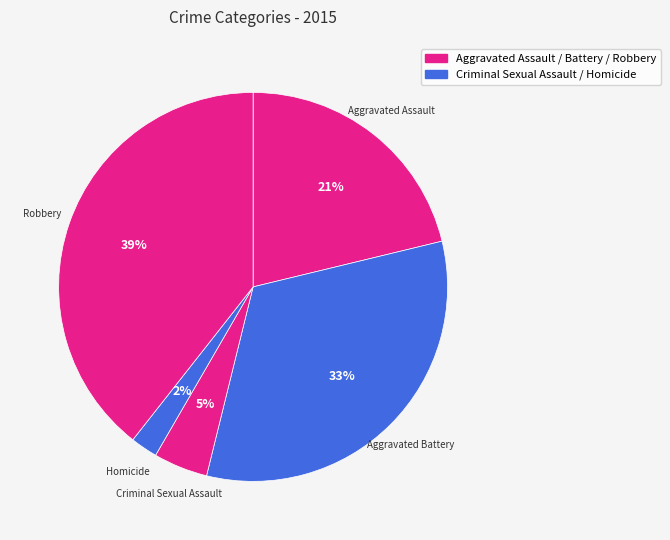

Is the sum of Criminal Sexual Assault and Robbery greater than half?

No